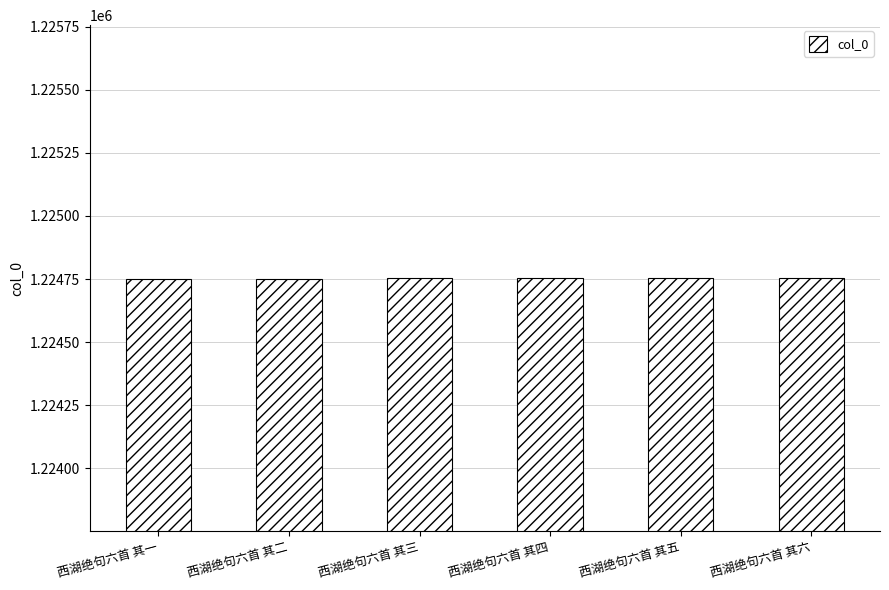

What is the approximate value at 西湖绝句六首 其一?

1224751